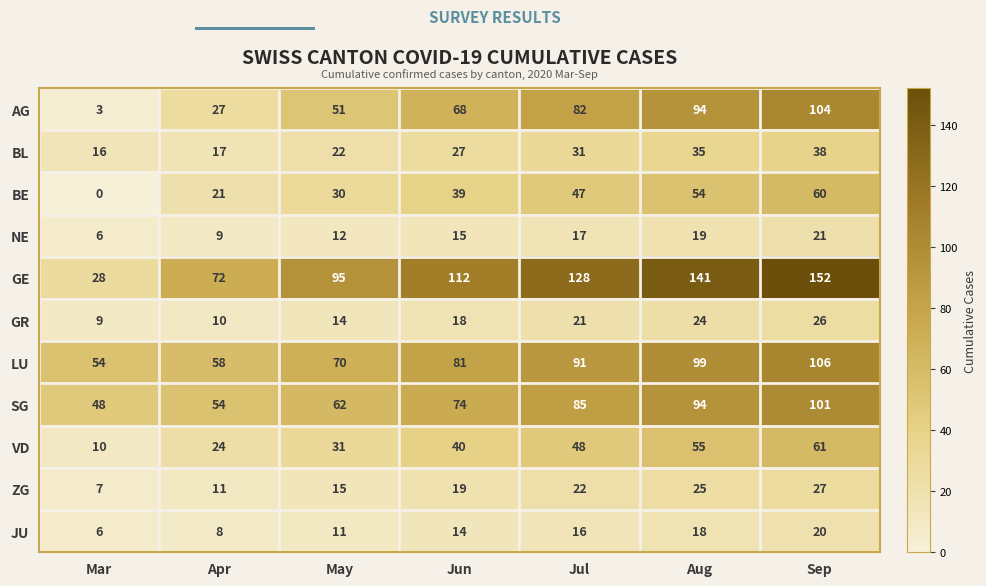

Where is VD nearest to the value 35?

May